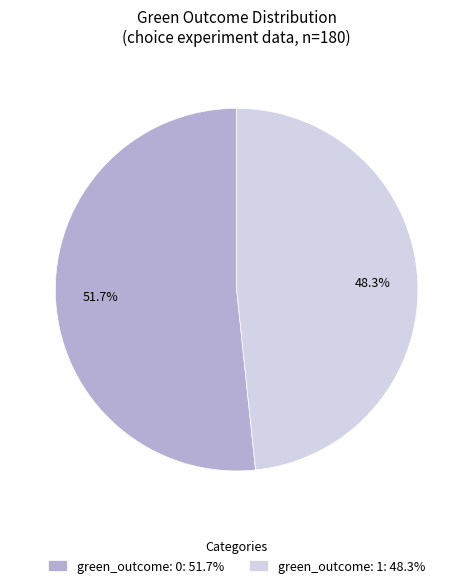

What is the total percentage of green_outcome: 0 and green_outcome: 1?

100.0%